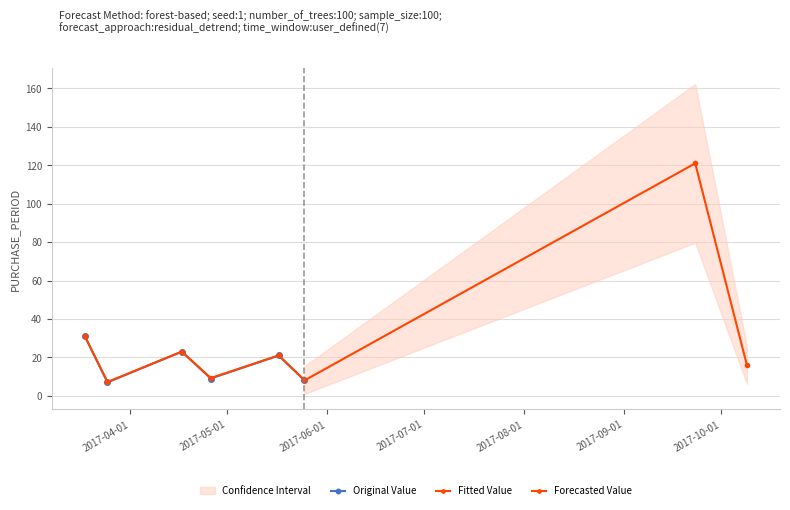

What is the label of the 7th point from the left?

2017-09-23